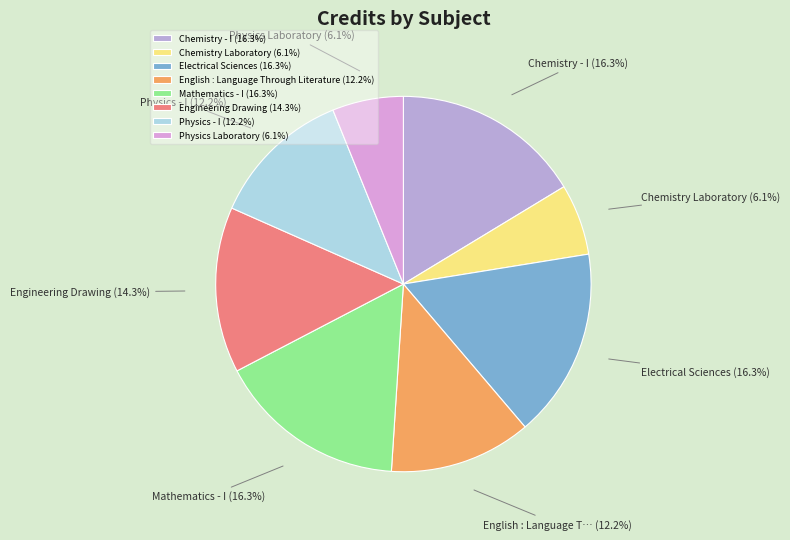

Rank the categories by value from highest to lowest.

Chemistry - I, Electrical Sciences, Mathematics - I, Engineering Drawing, English : Language Through Literature, Physics - I, Chemistry Laboratory, Physics Laboratory